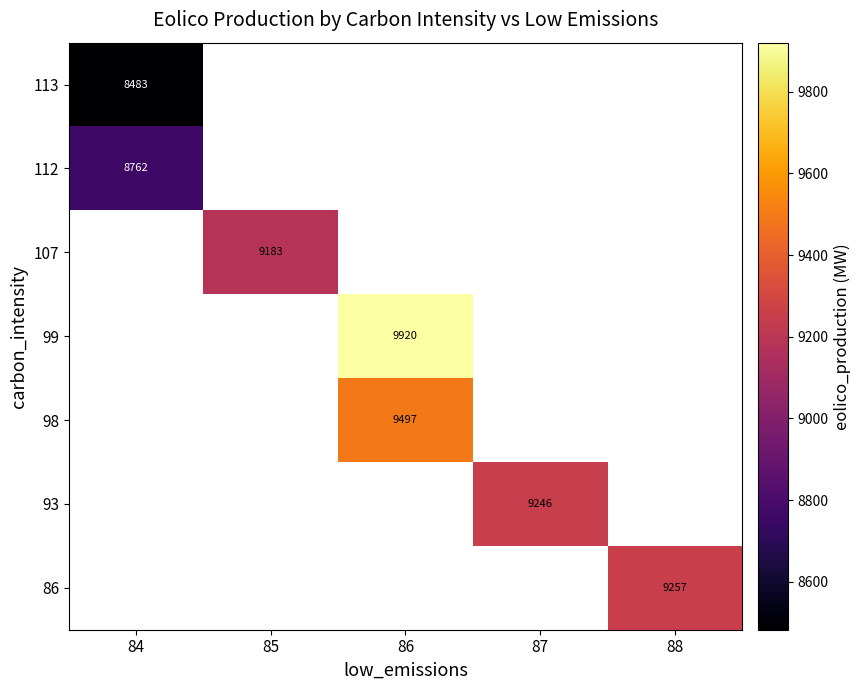

Which has a higher value, 85 or 84?

84